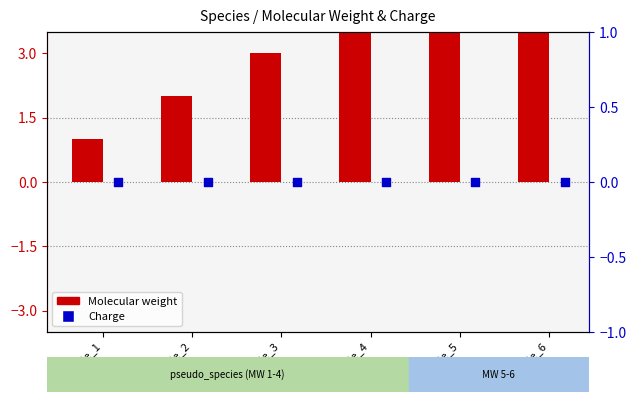

What is the total value across all series at specie_6?

6